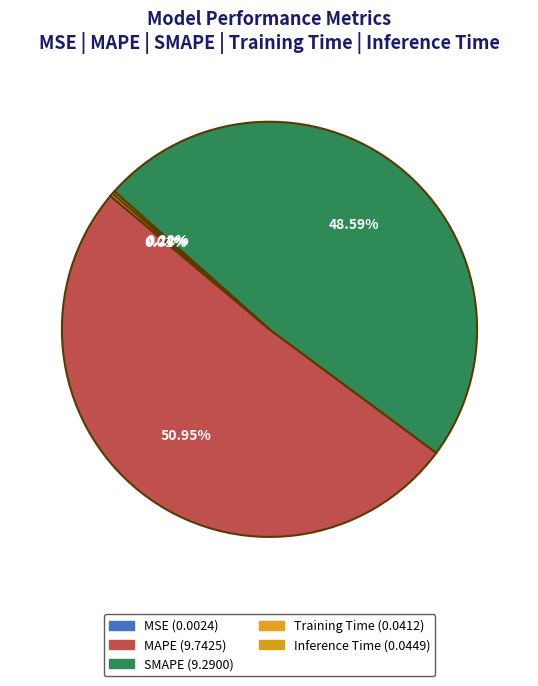

To the nearest percent, what is the difference between the largest and smallest slice percentages?

51%